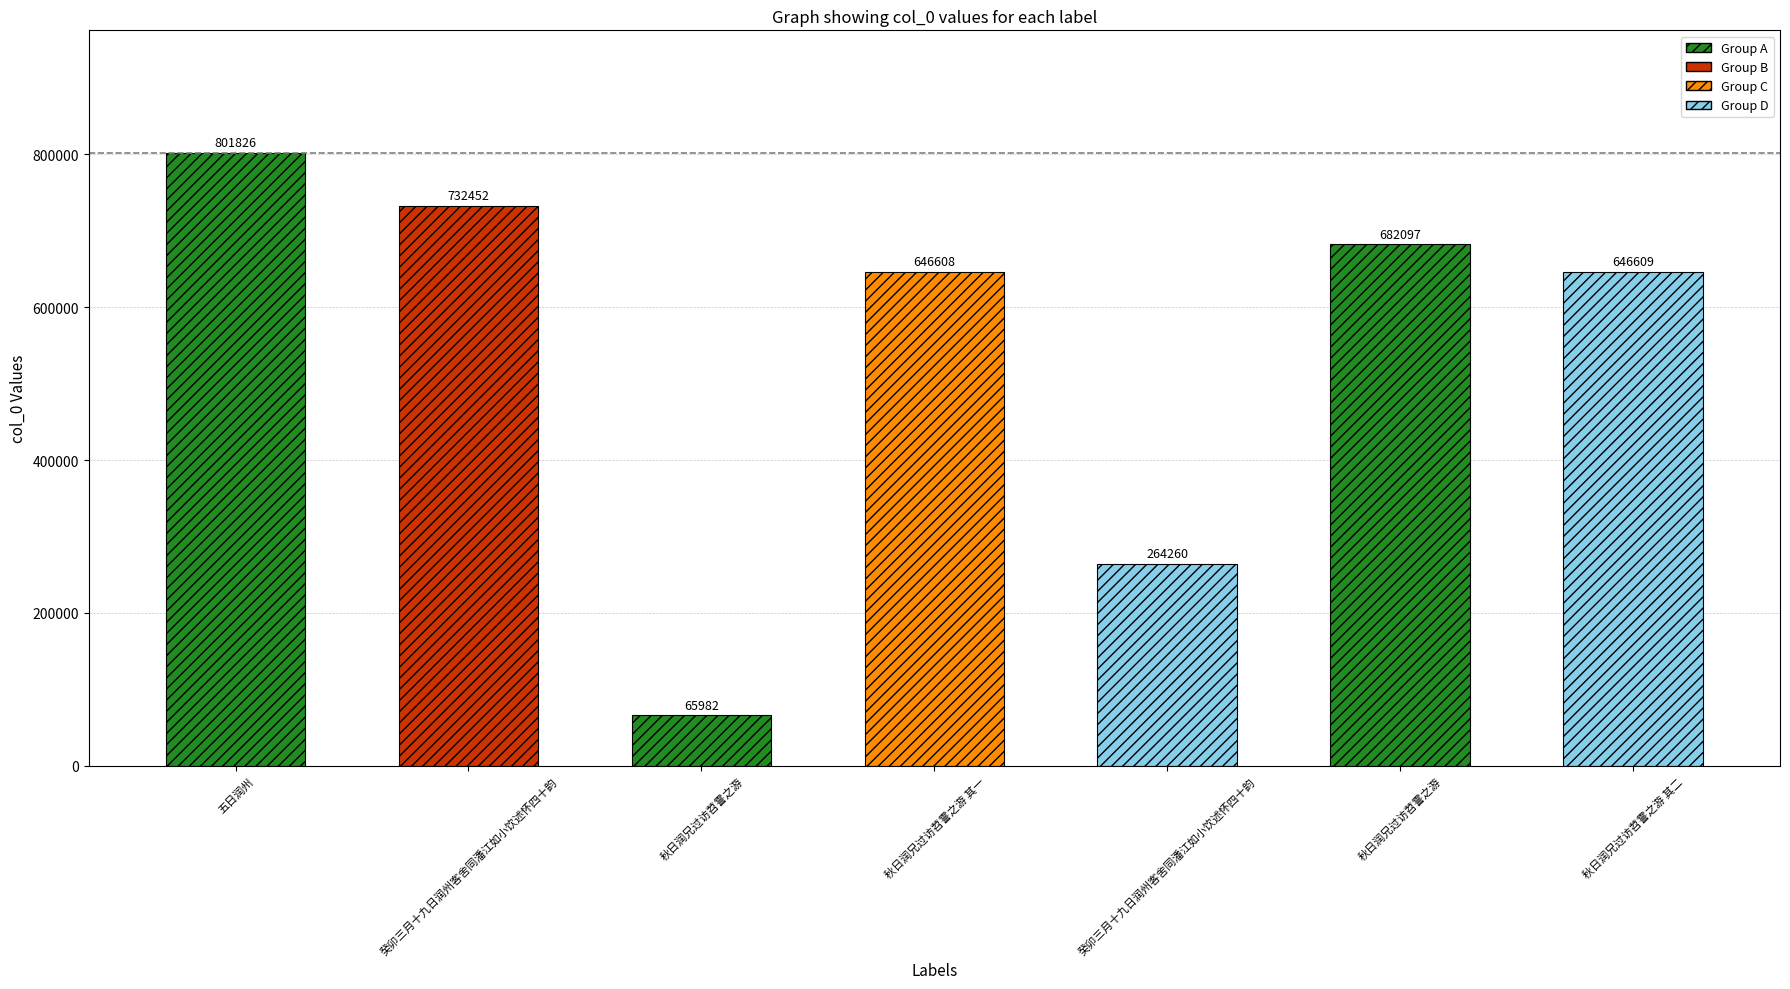

Where is the data nearest to the value 433904?

癸卯三月十九日润州客舍同潘江如小饮述怀四十韵